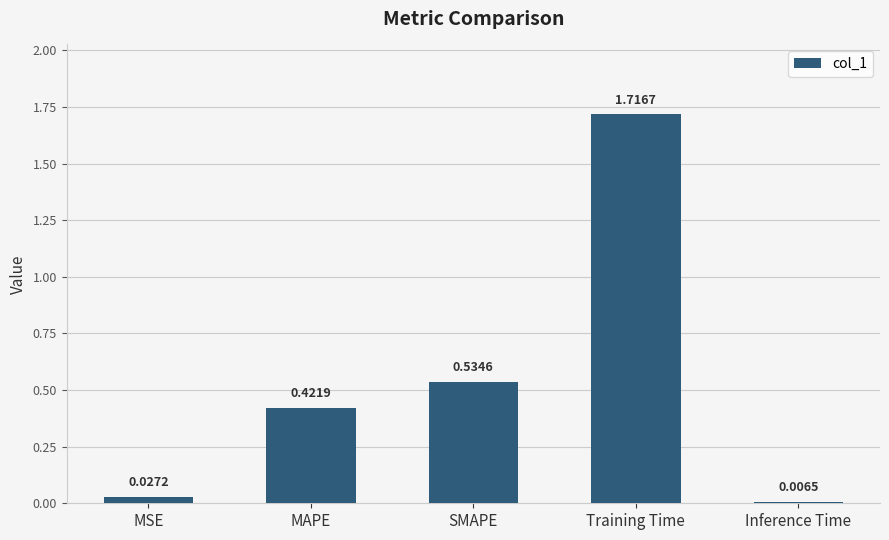

Rank the categories by value from lowest to highest.

Inference Time, MSE, MAPE, SMAPE, Training Time